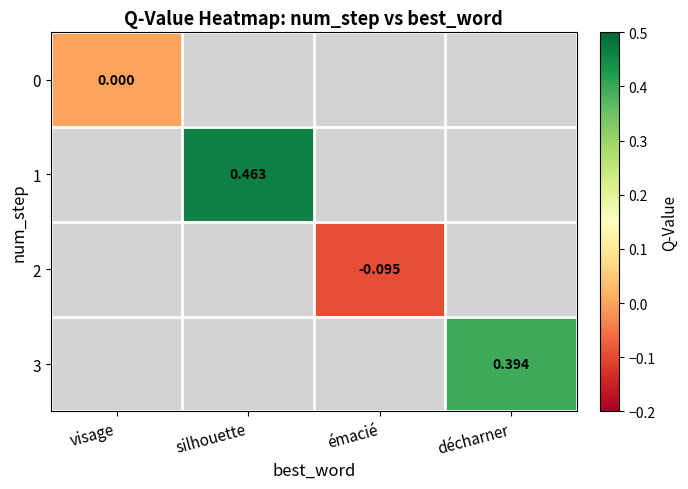

Rank the categories by 0 value from highest to lowest.

visage, silhouette, émacié, décharner